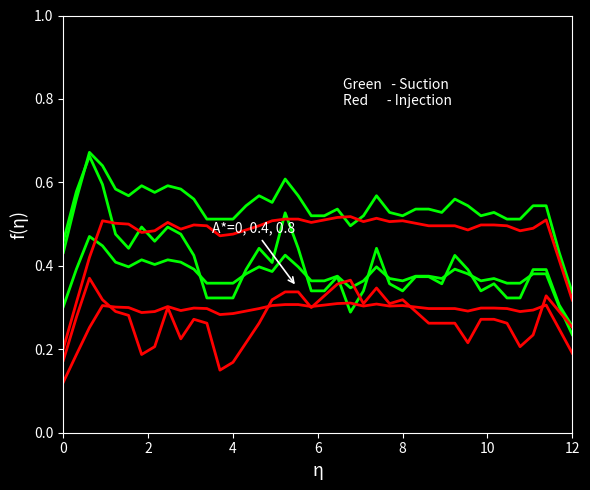

How many lines are shown in the chart?

6